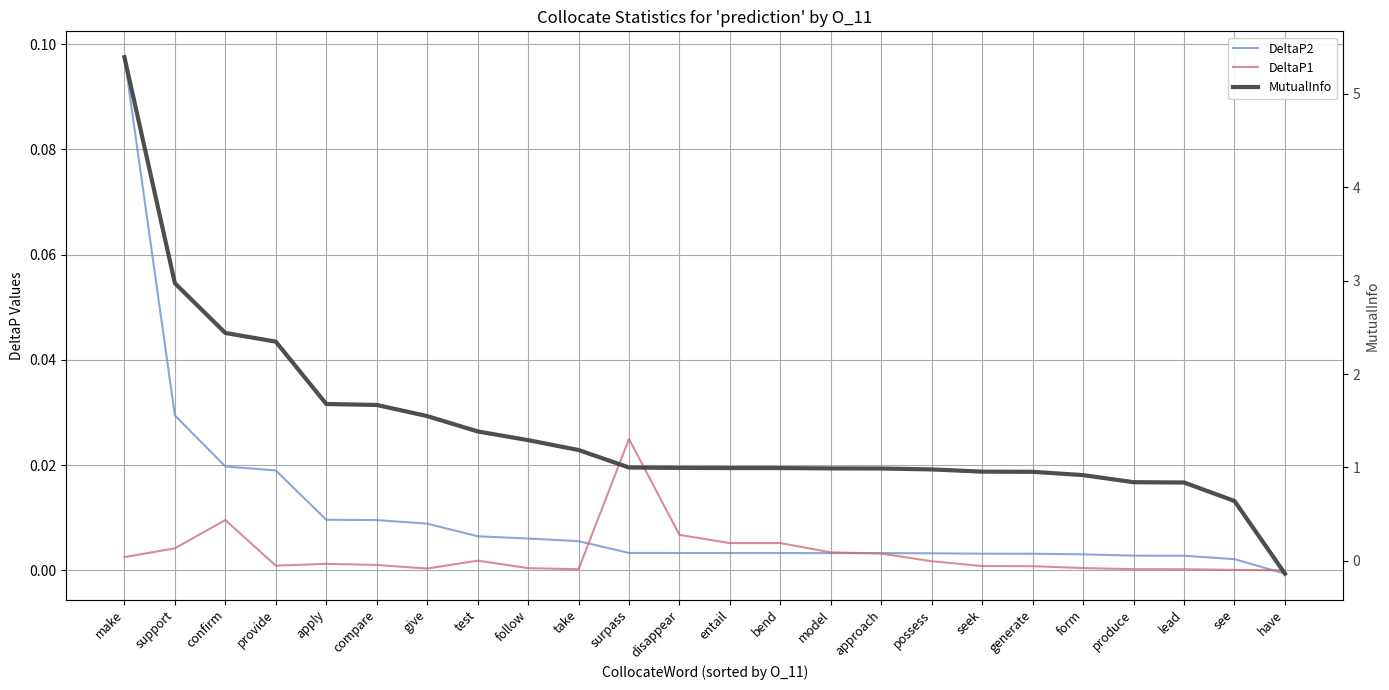

True or false: DeltaP2 has more than 0 points higher than both neighbors.

False